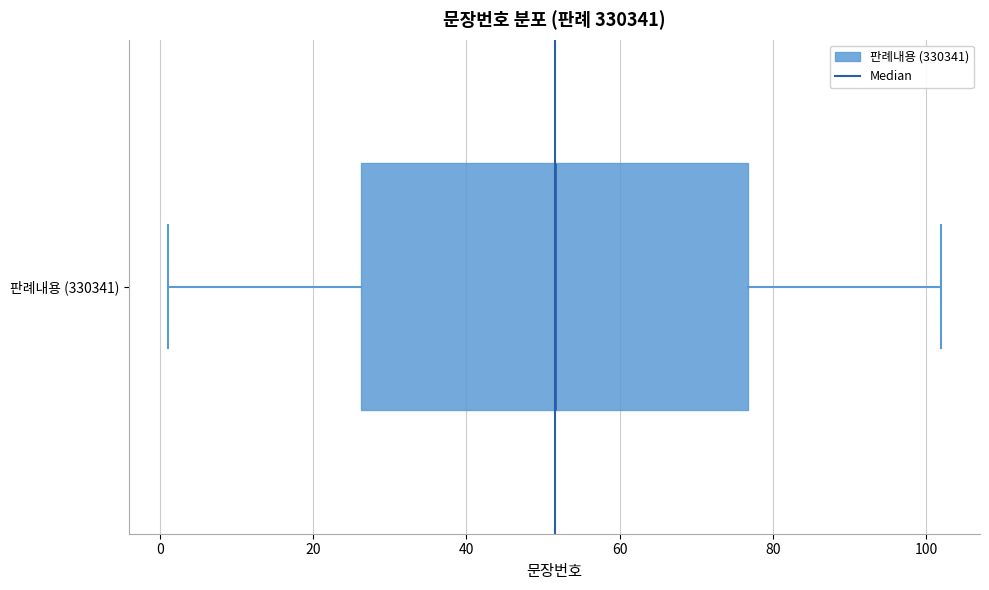

Read this box plot against the x-axis: the position of the median line, the range covered by the box, and the ends of both whiskers. The values are not printed on the chart, so give them approximately, as read against the axis.

median 52, box 26 to 76, whiskers 2 to 102